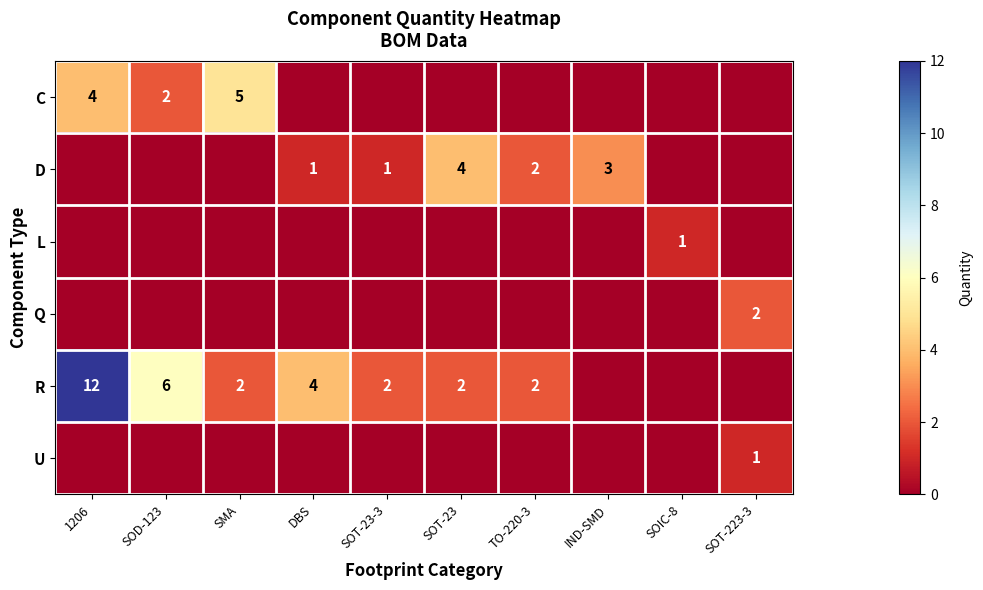

At DBS, list the series in order from largest to smallest.

R, D, C, L, Q, U